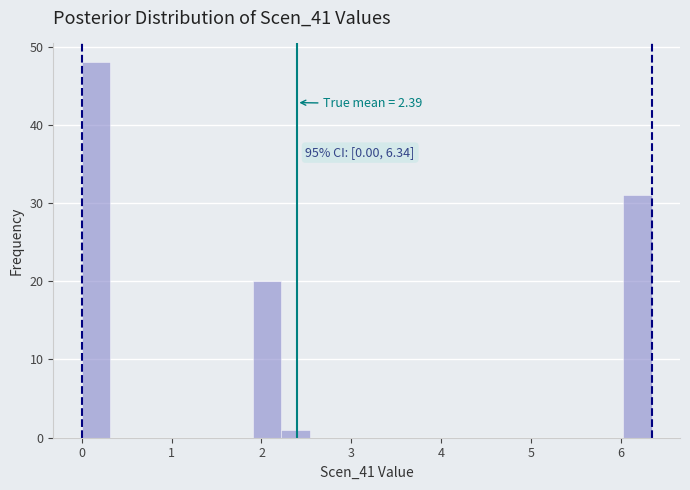

Around what value on the x-axis is the tallest bar? Give the approximate position of its centre, as read against the axis.

0.2